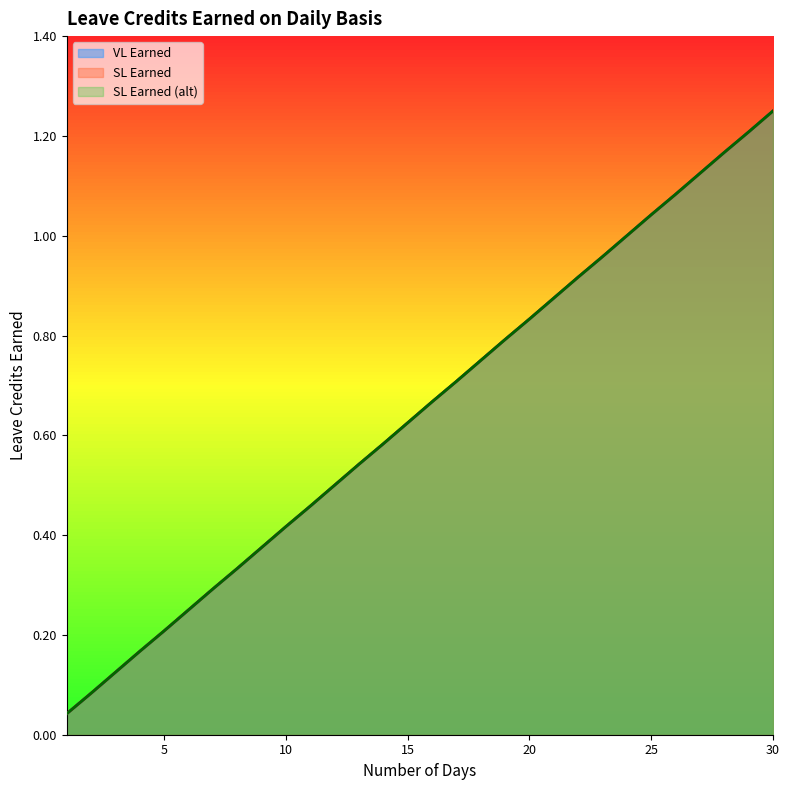

Between 11 and 30, which series saw the biggest shift?

VL Earned